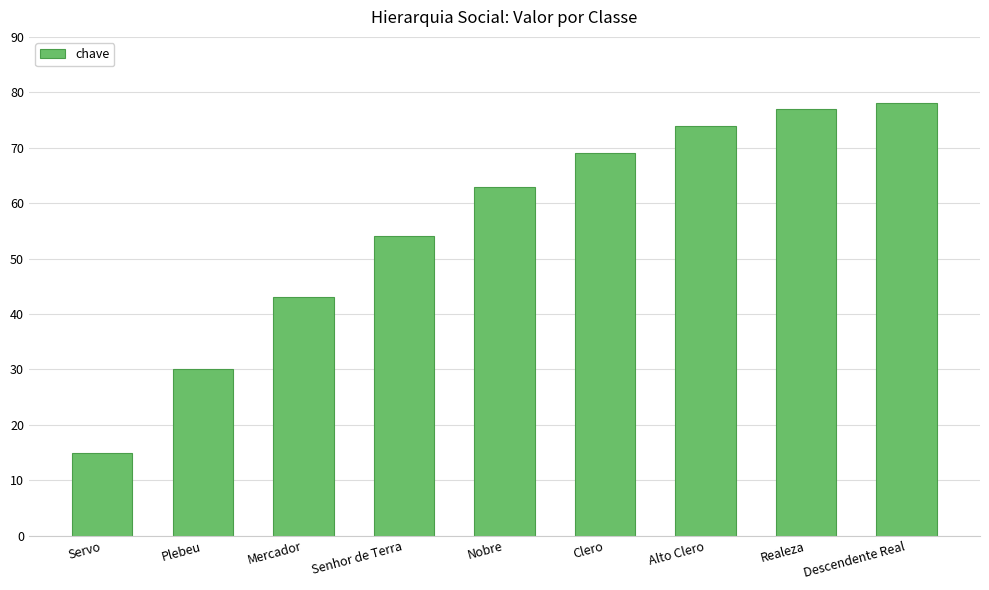

Where is the data nearest to the value 46?

Mercador